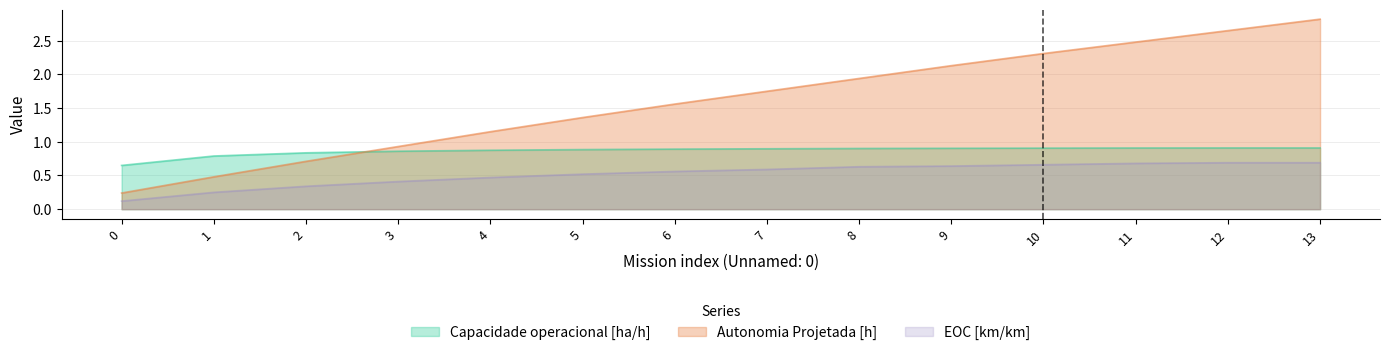

At which category does the chart reach its peak across all series?

13